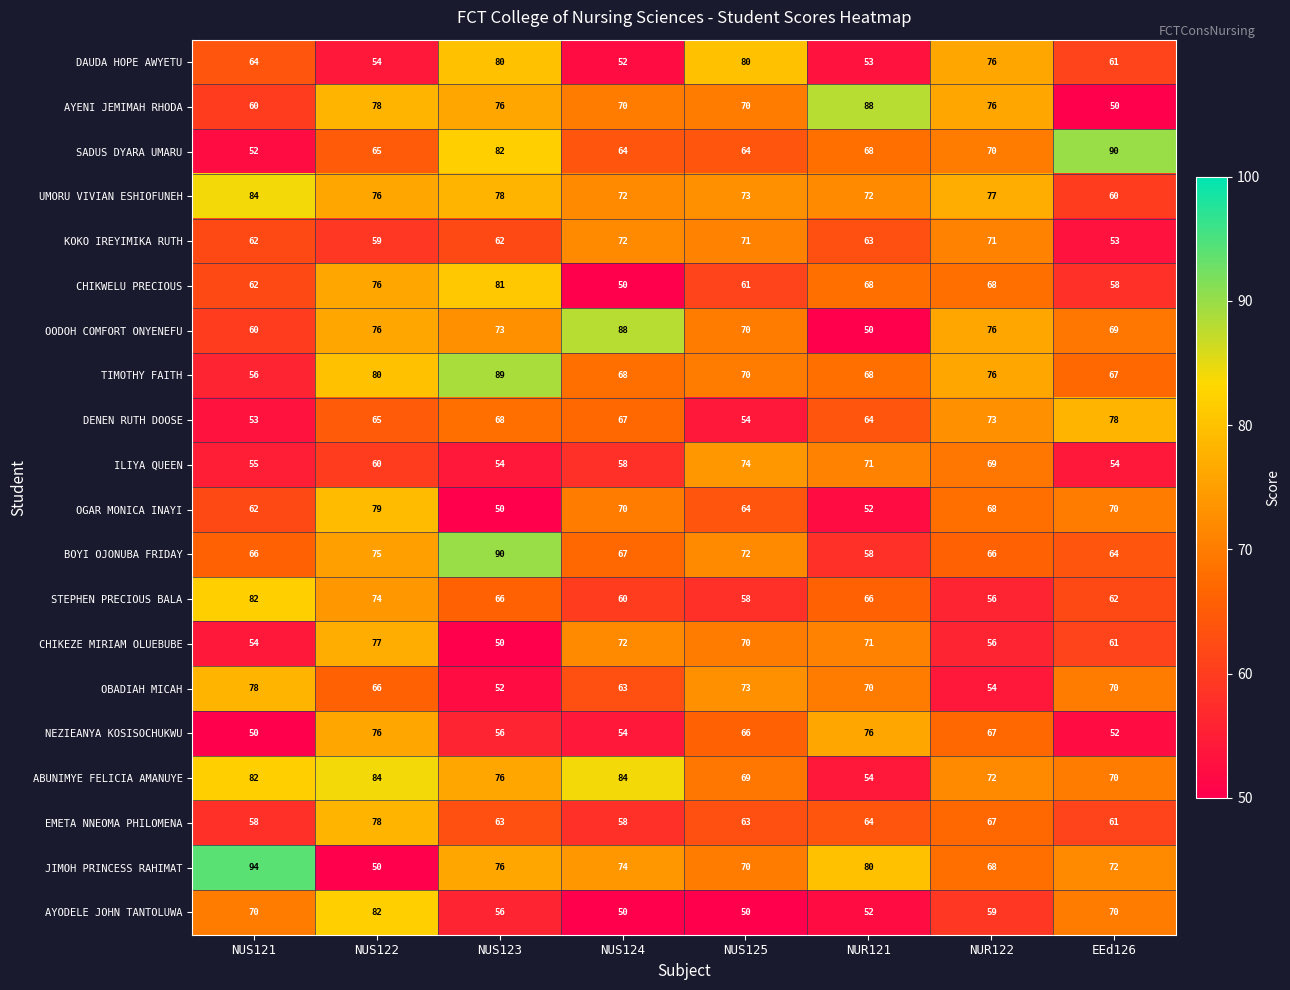

At which category is the sum across all series the highest?

NUS122